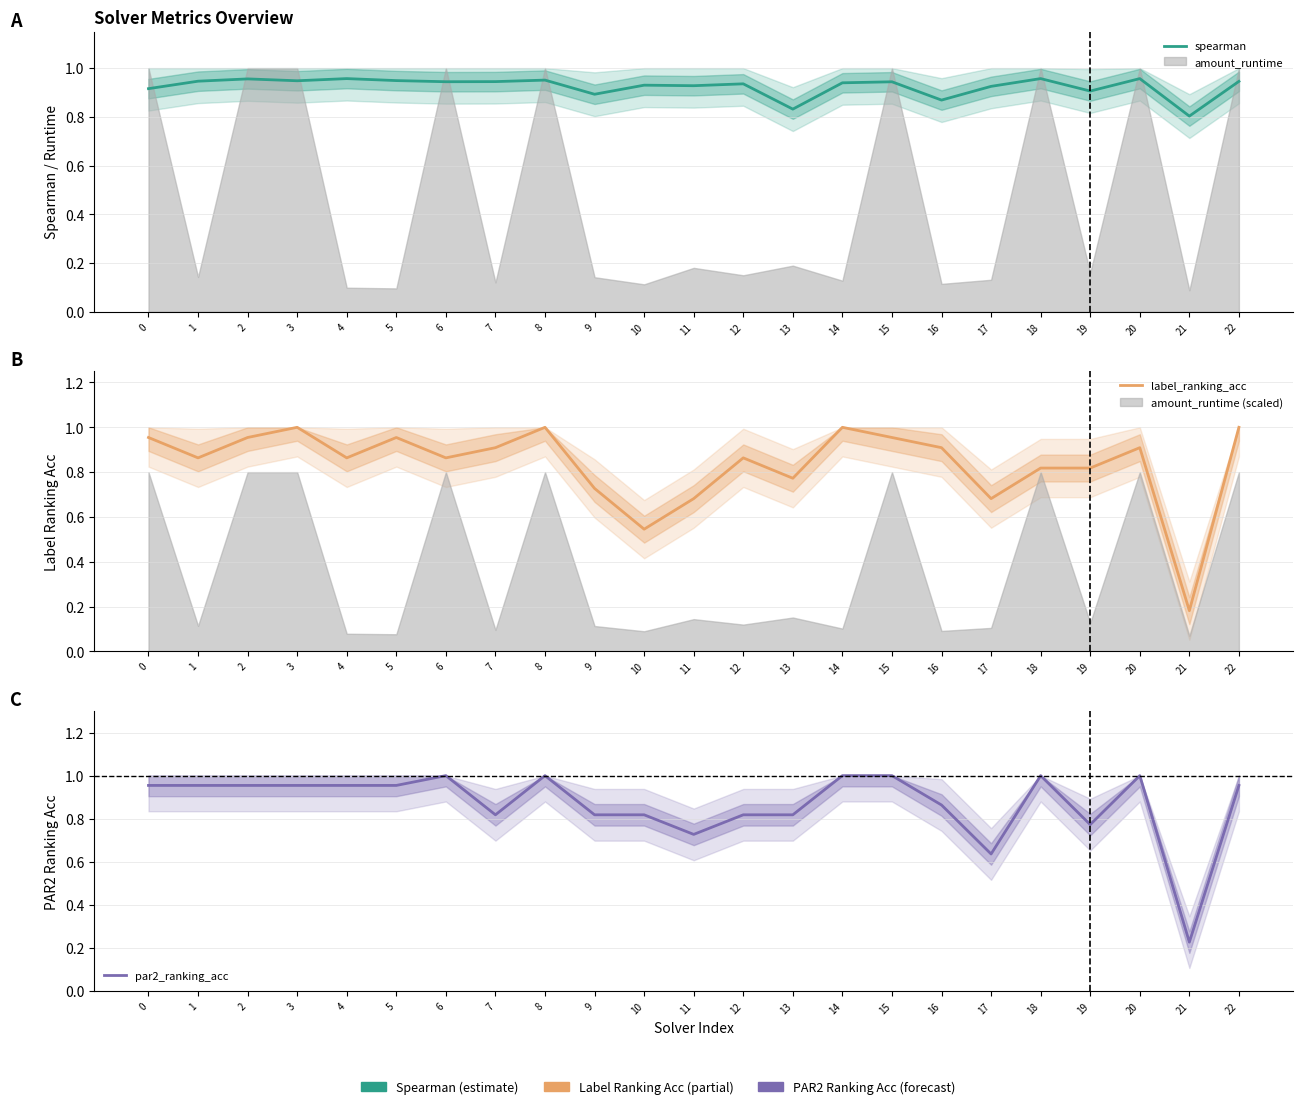

At which category is the sum across all series the highest?

8